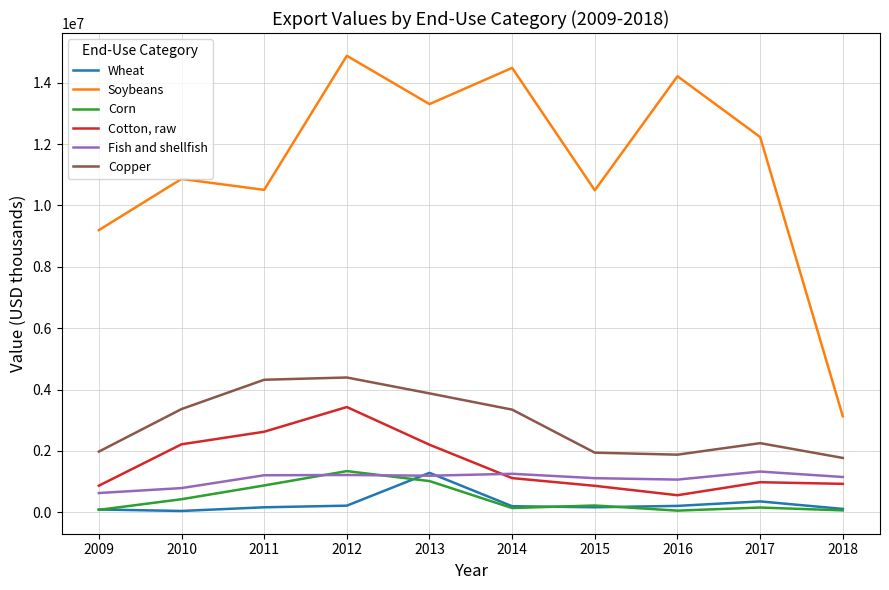

What is the lowest value of the Soybeans series?

3129041